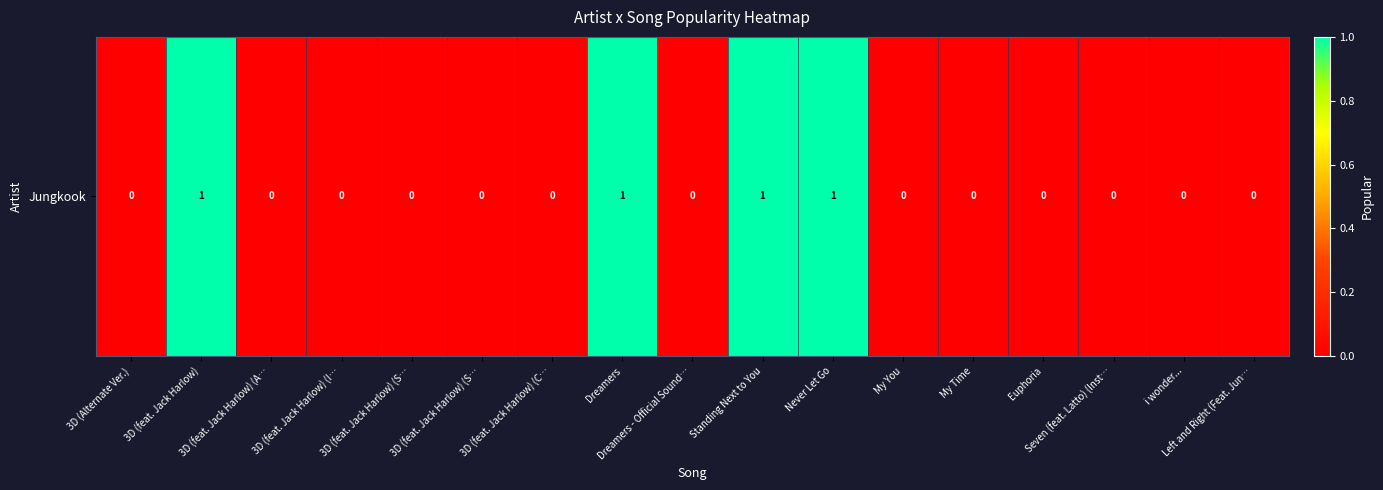

How many data points does each series have?

17